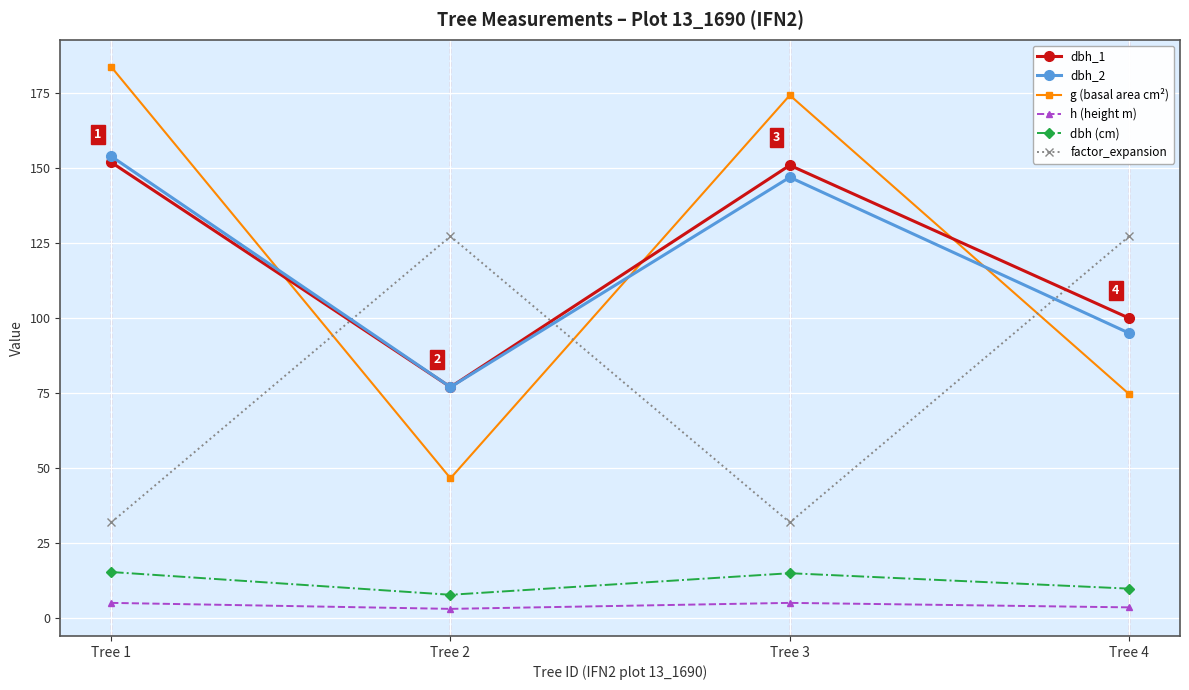

List the series in order of their peak value, highest first.

g (basal area cm²), dbh_2, dbh_1, factor_expansion, dbh (cm), h (height m)